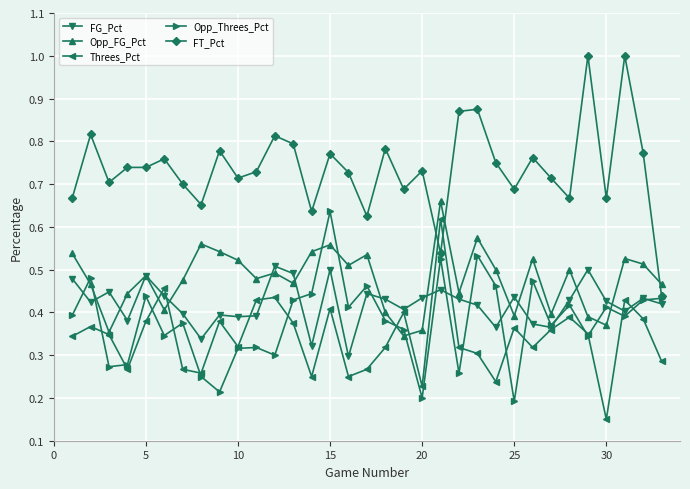

How many intersections are there between FT_Pct and Threes_Pct?

2